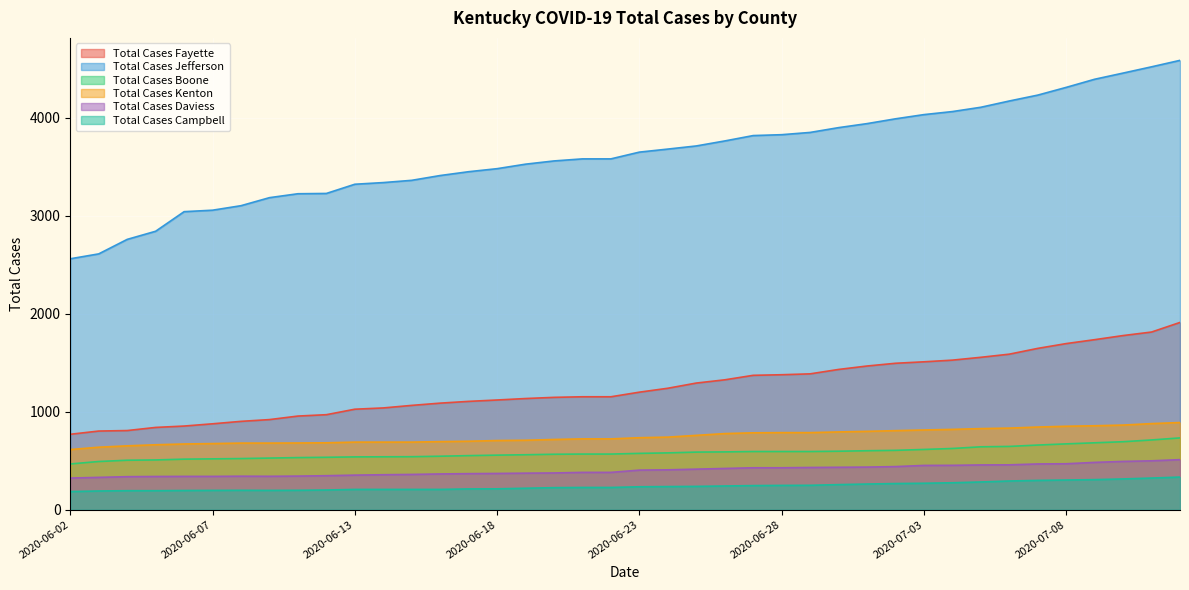

True or false: Total Cases Campbell and Total Cases Daviess cross at least once.

False